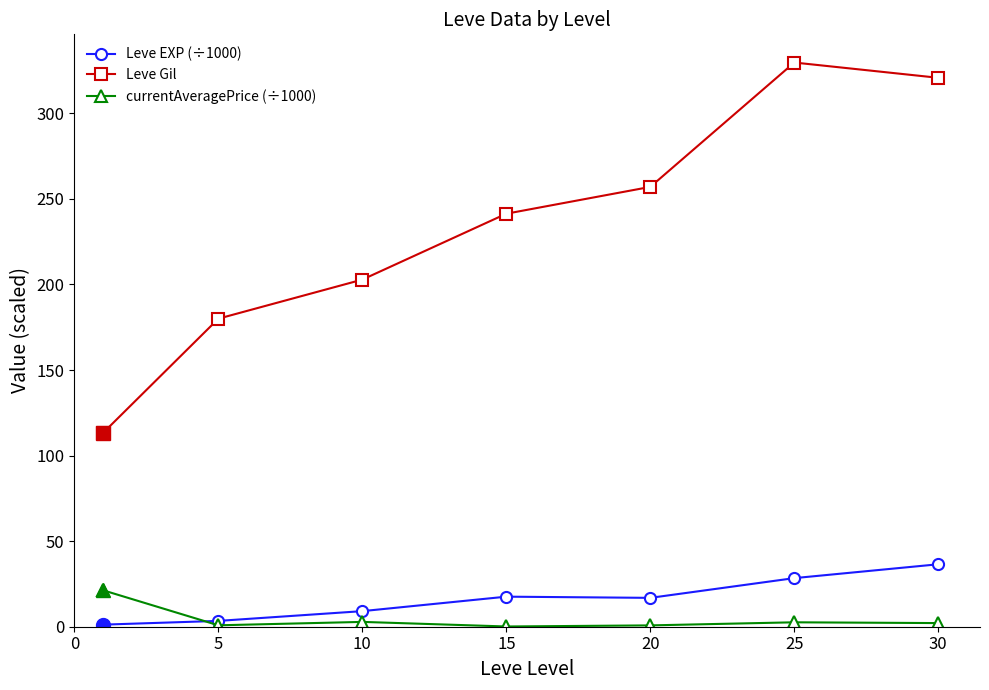

True or false: currentAveragePrice (÷1000) and Leve Gil intersect in this chart.

False